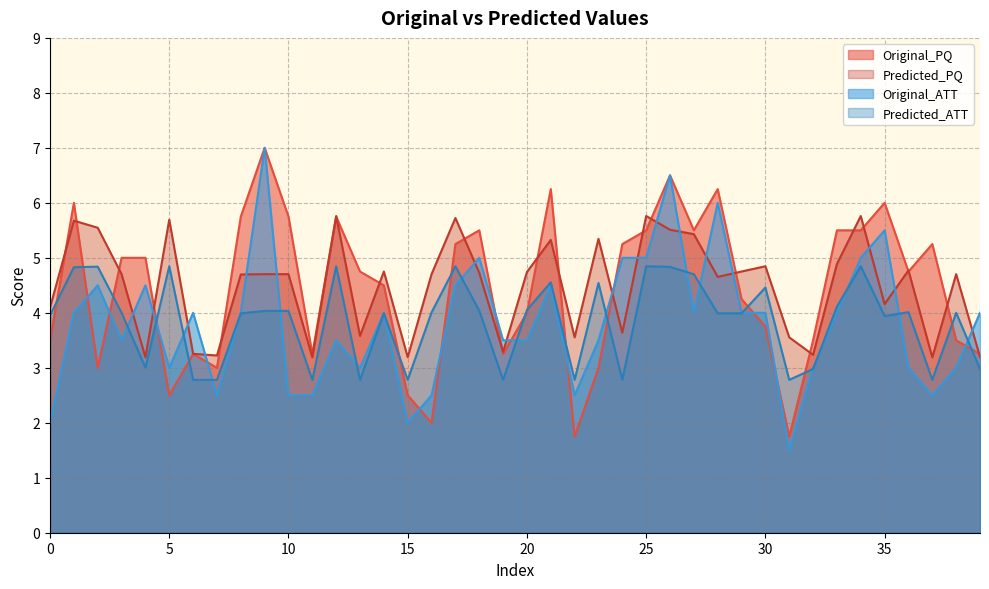

True or false: Predicted_ATT has a value of 6.2 at 30.

False